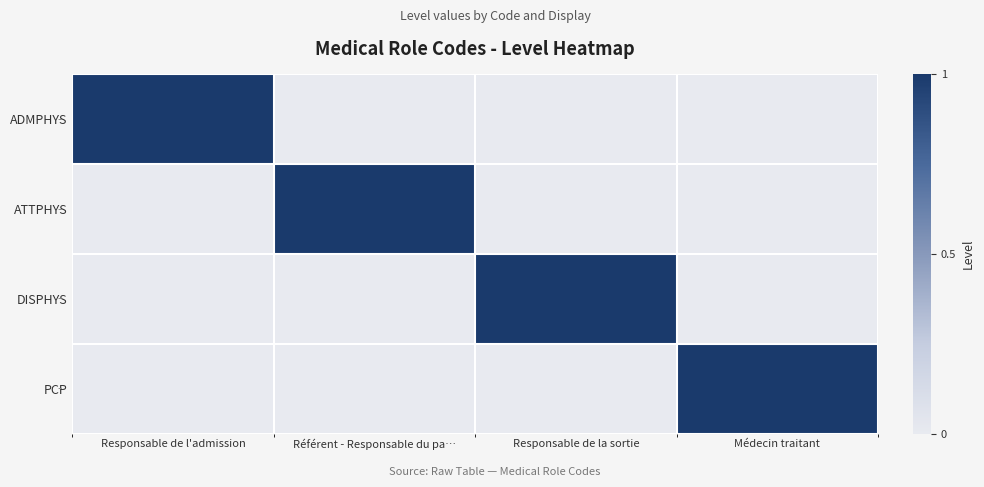

What is the spread (max minus min) of values at Référent - Responsable du pa…?

1